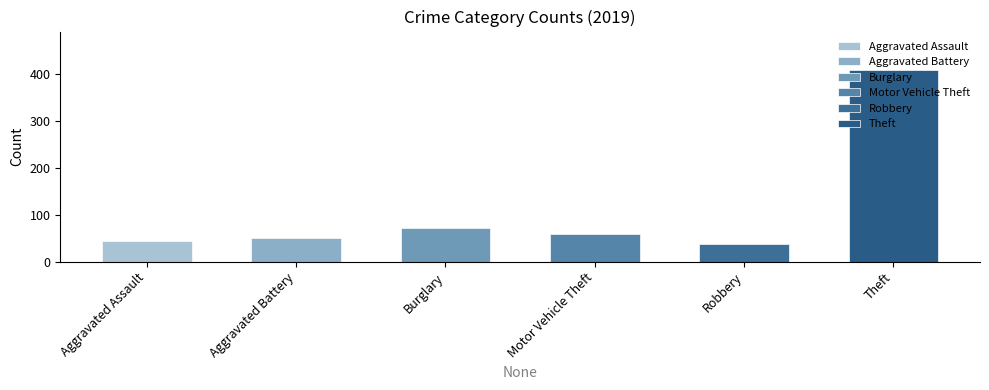

Rank the series at 2019 from lowest to highest value.

Robbery, Aggravated Assault, Aggravated Battery, Motor Vehicle Theft, Burglary, Theft